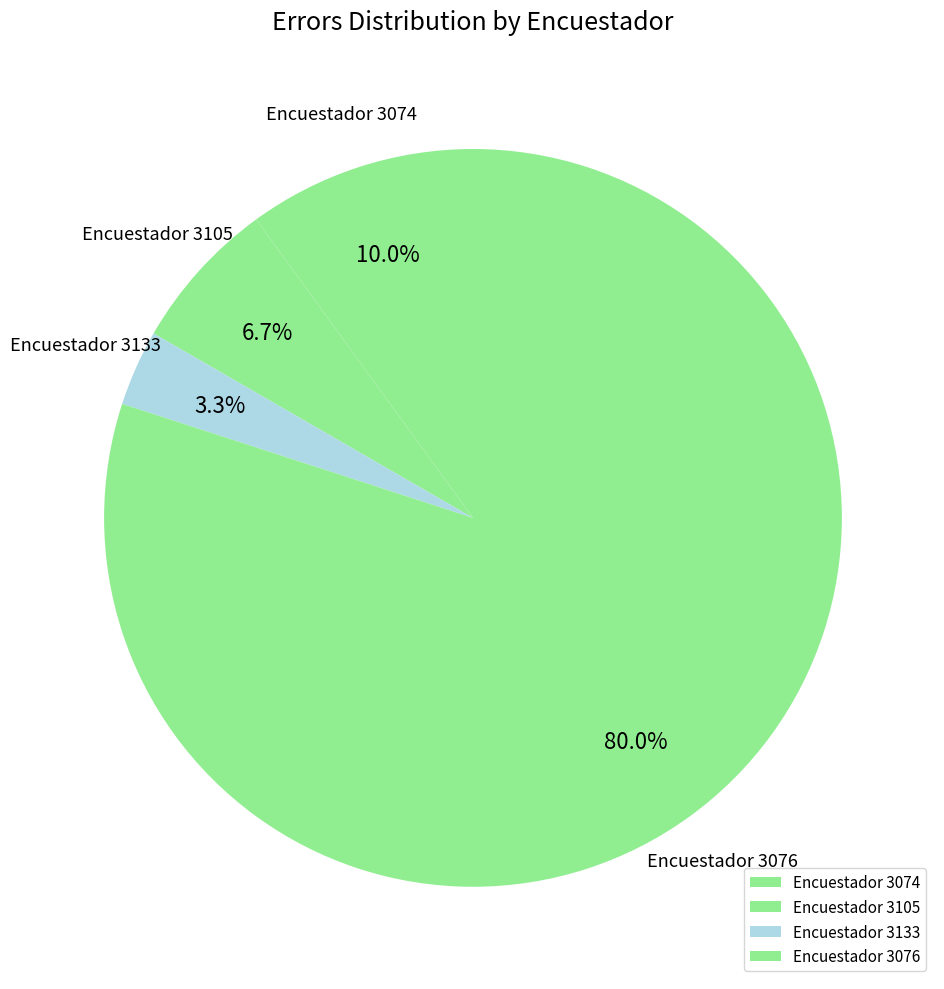

To the nearest percent, what is the difference between the largest and smallest slice percentages?

77%